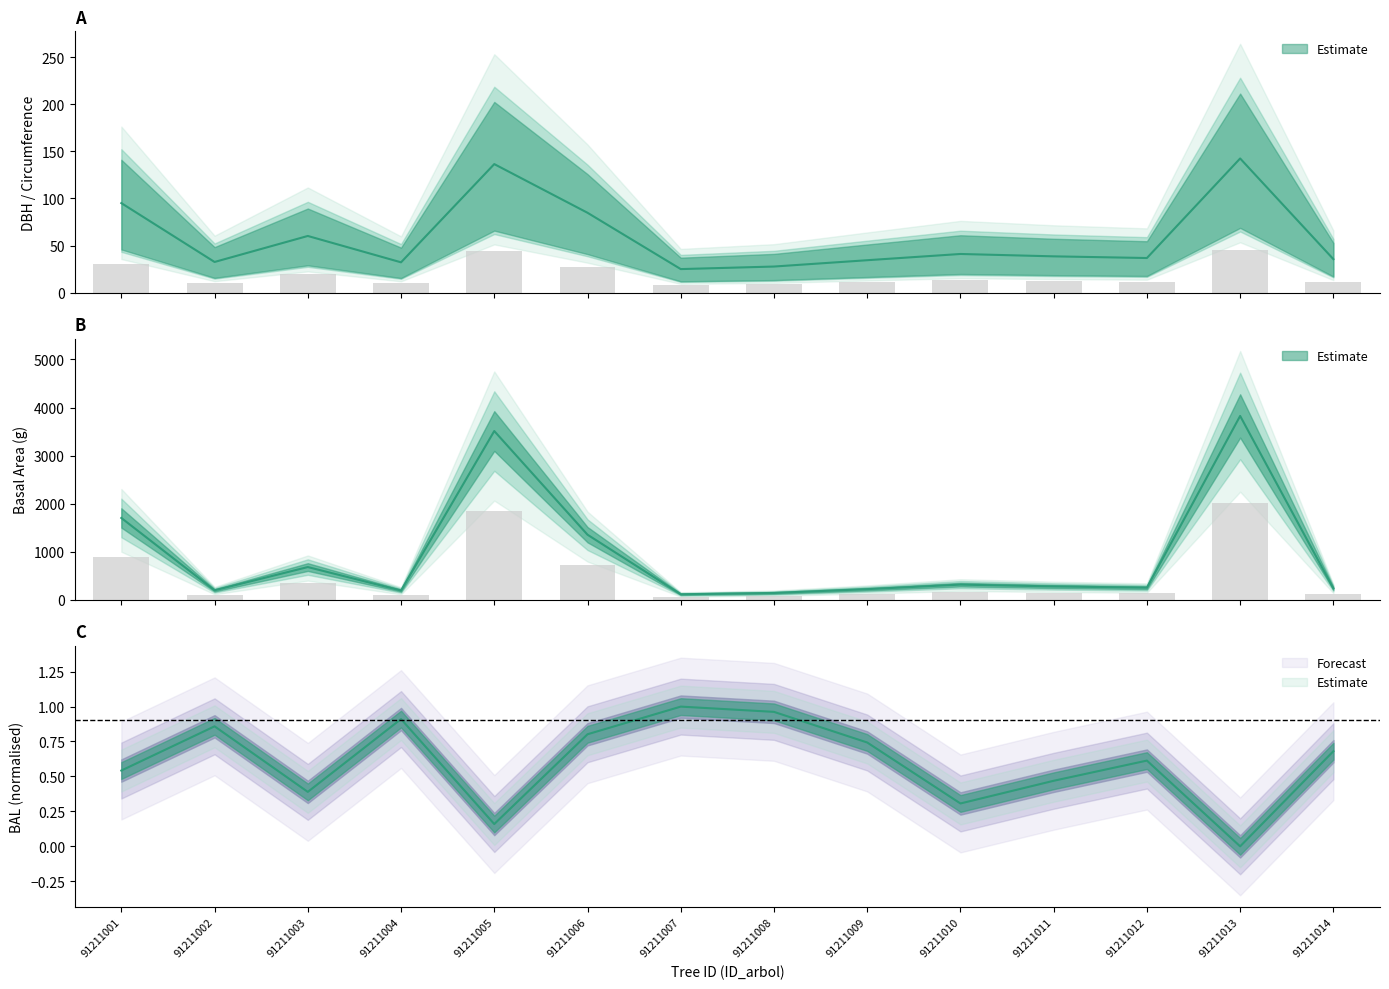

Reading left to right, what are all the values shown in this chart?

dbh: 91211001=30.6	91211002=10.5	91211003=19.4	91211004=10.4	91211005=43.9	91211006=27.3	91211007=8.1	91211008=8.9	91211009=11.1	91211010=13.2	91211011=12.4	91211012=11.8	91211013=45.8	91211014=11.5
g: 91211001=1704.5	91211002=200.7	91211003=683.7	91211004=196.1	91211005=3511.3	91211006=1356.6	91211007=118.5	91211008=145.5	91211009=224.3	91211010=318.6	91211011=280.8	91211012=255.6	91211013=3825.0	91211014=239.1
bal: 91211001=0.5	91211002=0.9	91211003=0.4	91211004=0.9	91211005=0.2	91211006=0.8	91211007=1.0	91211008=1.0	91211009=0.7	91211010=0.3	91211011=0.5	91211012=0.6	91211013=0.0	91211014=0.7
circunferencia_normal: 91211001=95.0	91211002=32.6	91211003=60.2	91211004=32.2	91211005=136.4	91211006=84.8	91211007=25.1	91211008=27.8	91211009=34.5	91211010=41.1	91211011=38.6	91211012=36.8	91211013=142.4	91211014=35.6